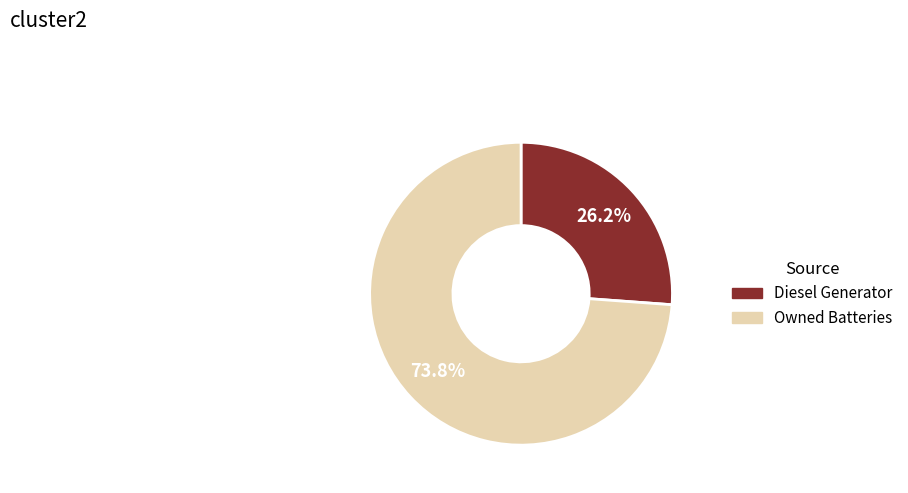

Is there a majority slice in this chart?

Yes